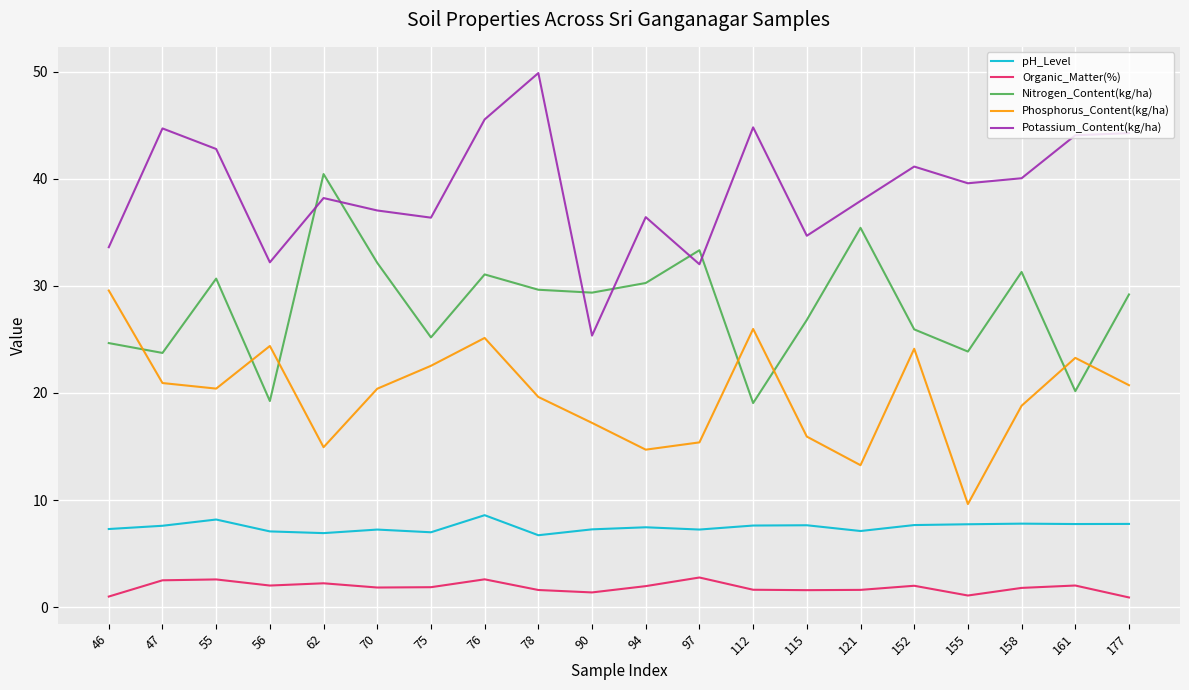

Which series has the widest spread of values?

Potassium_Content(kg/ha)